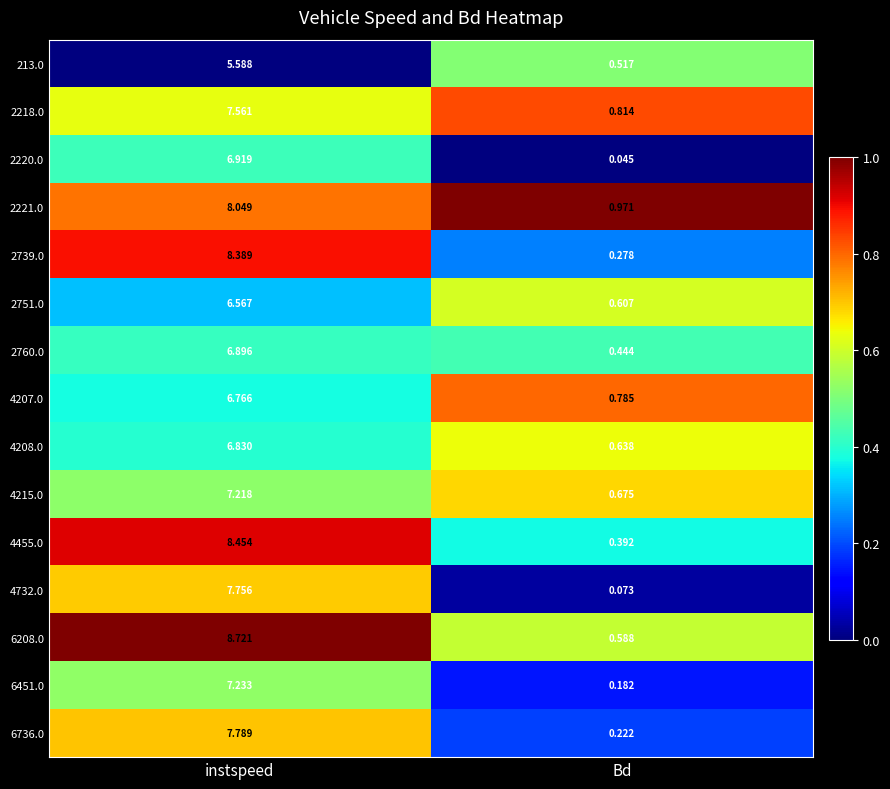

At which category does the chart reach its minimum across all series?

Bd